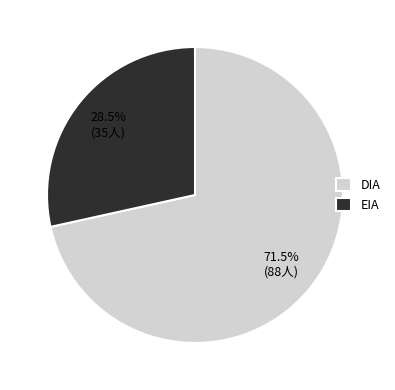

What is the ratio of the value at DIA to the value at EIA?

2.5